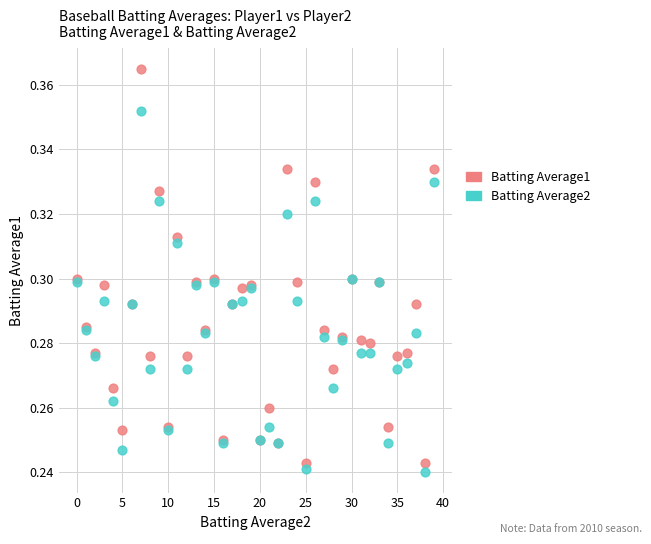

What are all the series names shown in the legend?

Batting Average1, Batting Average2